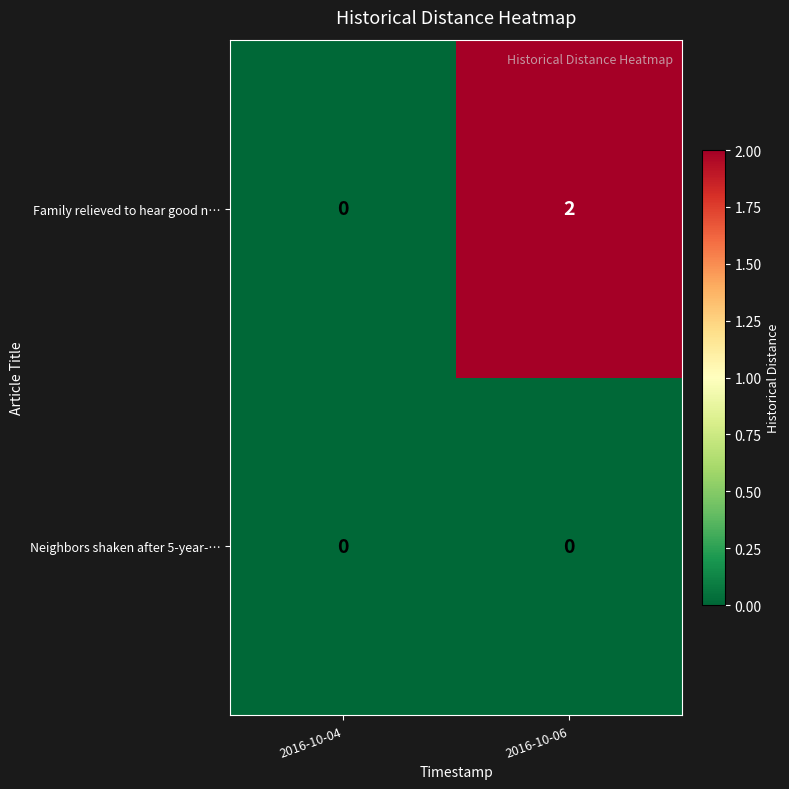

At which label is Family relieved to hear good n… closest to 1?

2016-10-04